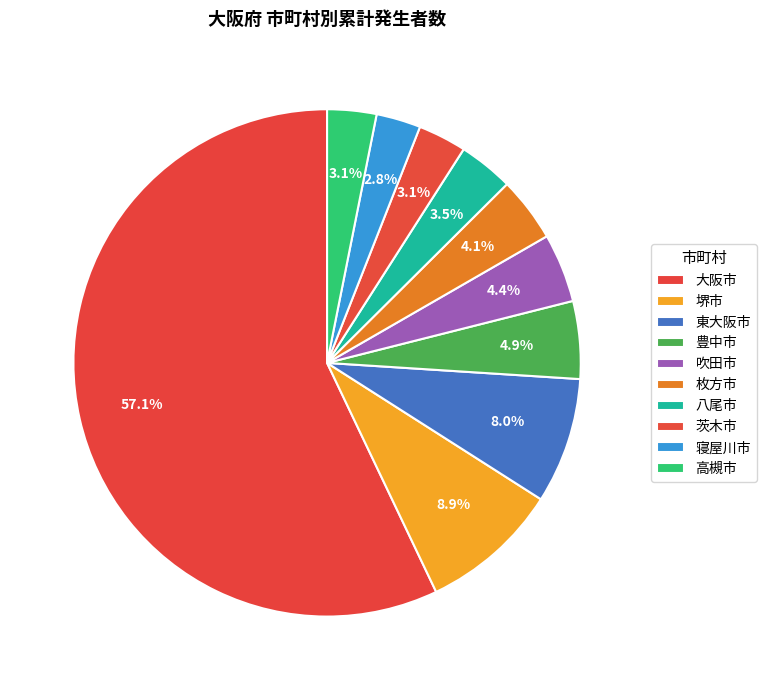

What is the change in value from 東大阪市 to 枚方市?

-6066